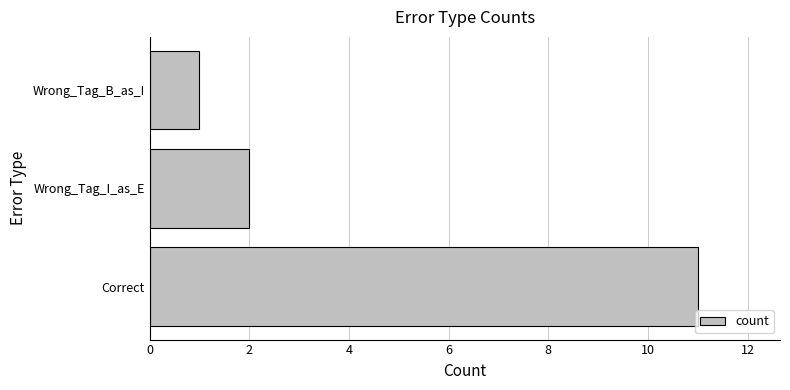

Are the bars horizontal?

Yes